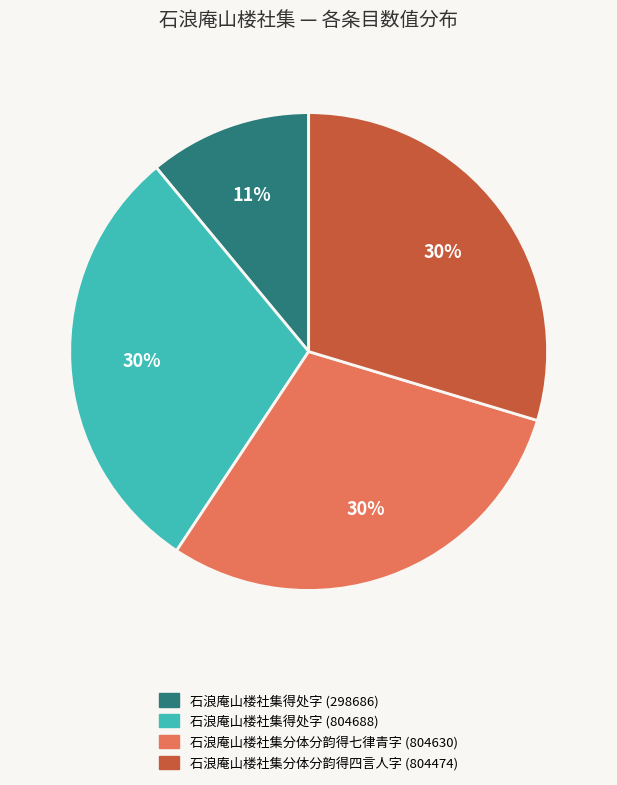

To the nearest percent, what is the average slice percentage?

25%